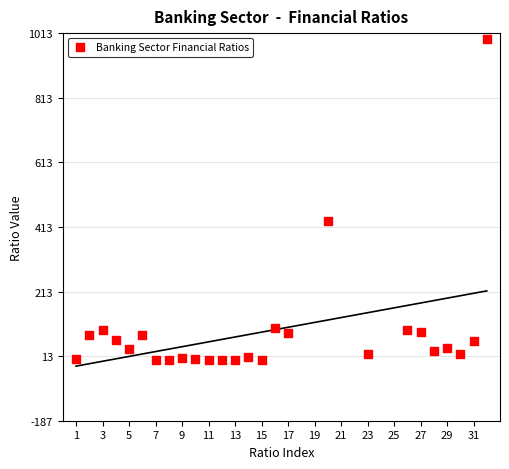

What is the range of X values (max minus min)?

31.0